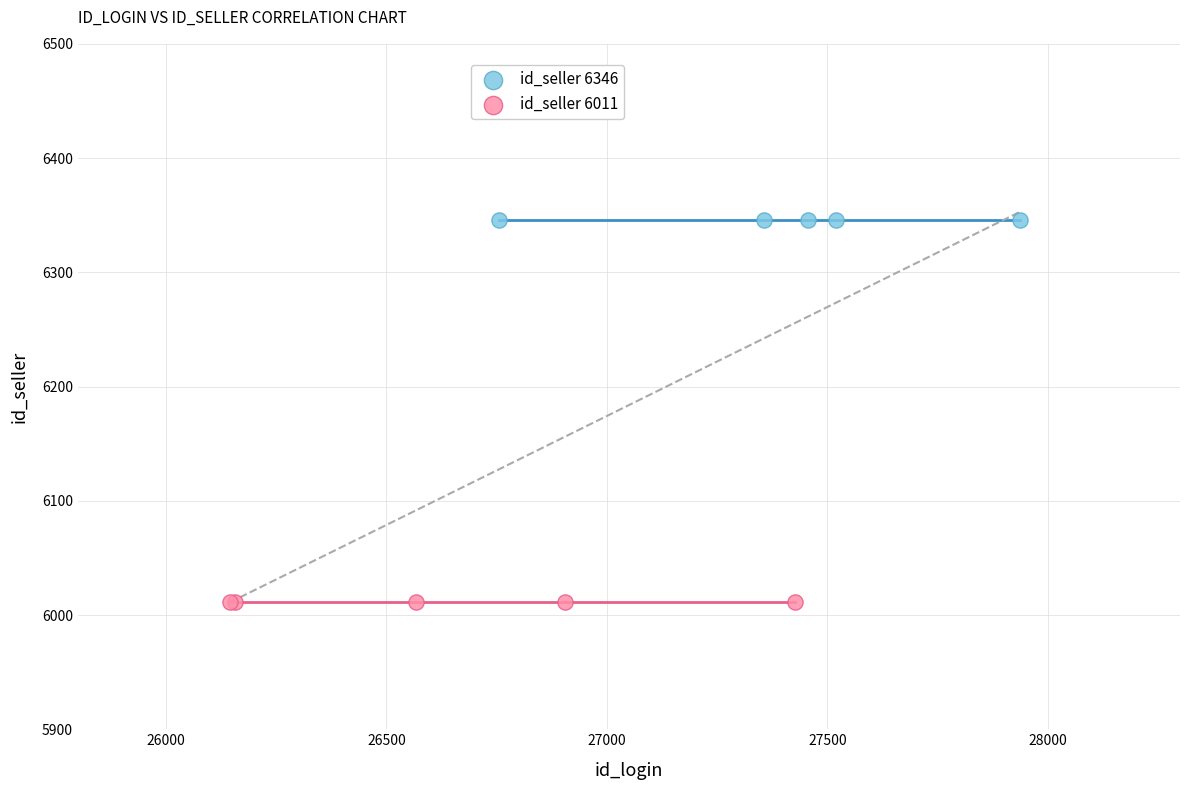

Which series contains the highest Y value?

id_seller 6346